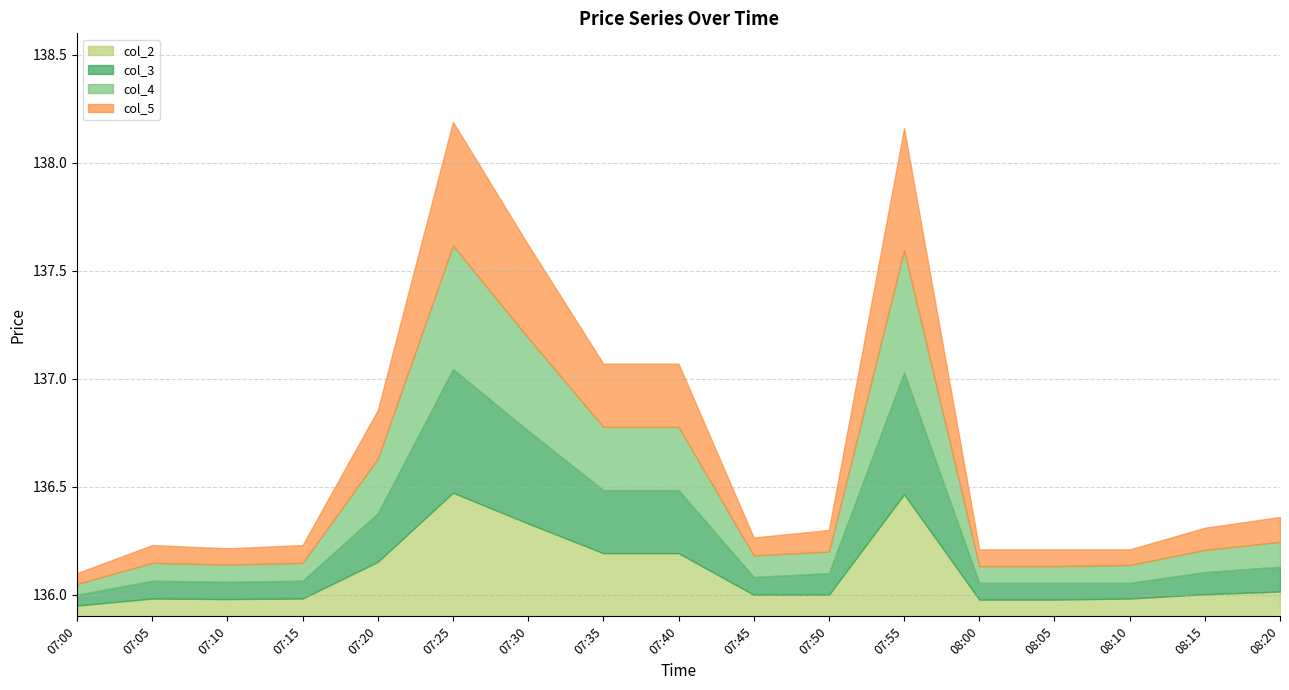

The value of col_3 at 07:55 is 66.1. True or false?

False